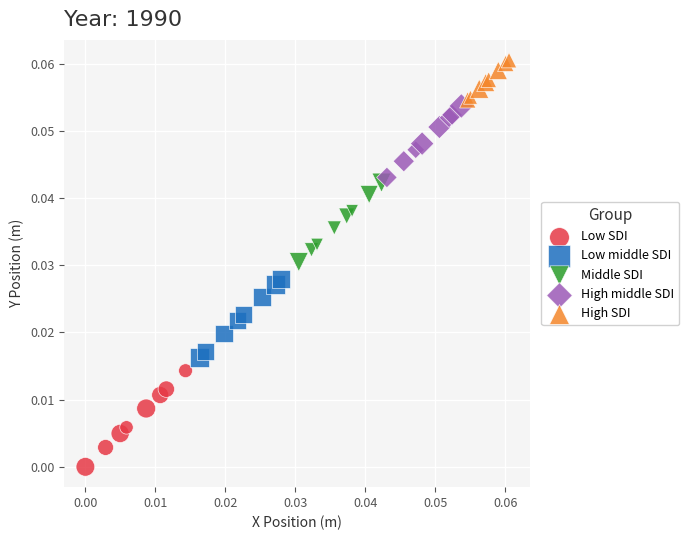

Which series contains the lowest Y value?

Low SDI